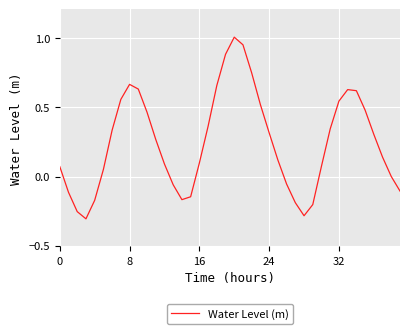

Is this an area chart (filled region under the line)?

No